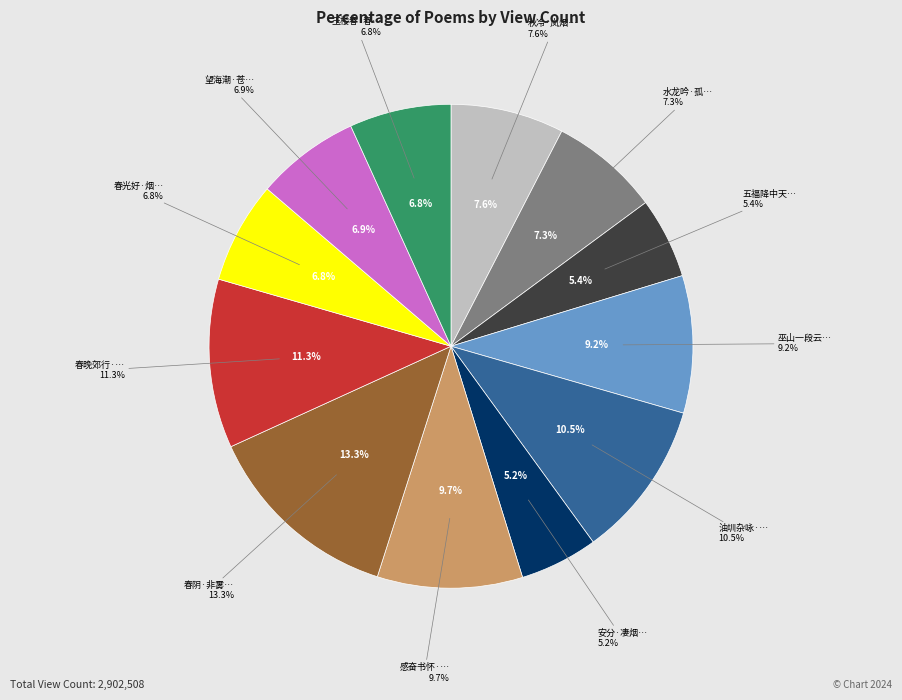

Which category has the biggest portion of the pie?

春阴·非雾非烟澹不收